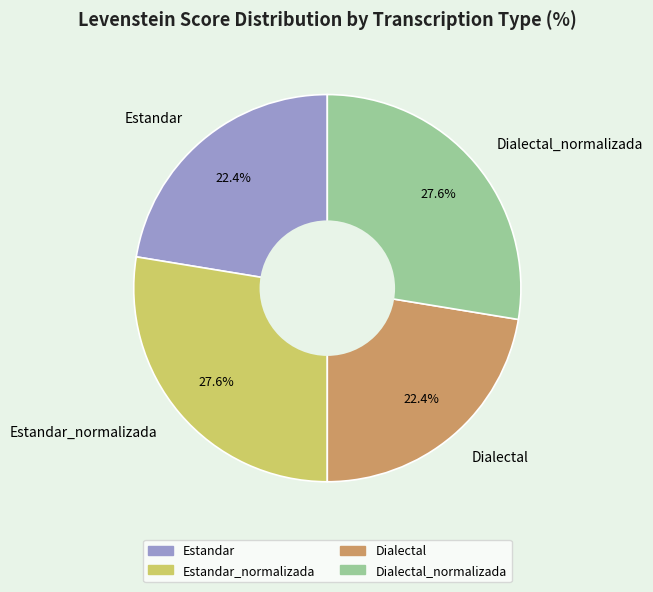

Does Estandar_normalizada represent more than half of the total?

No